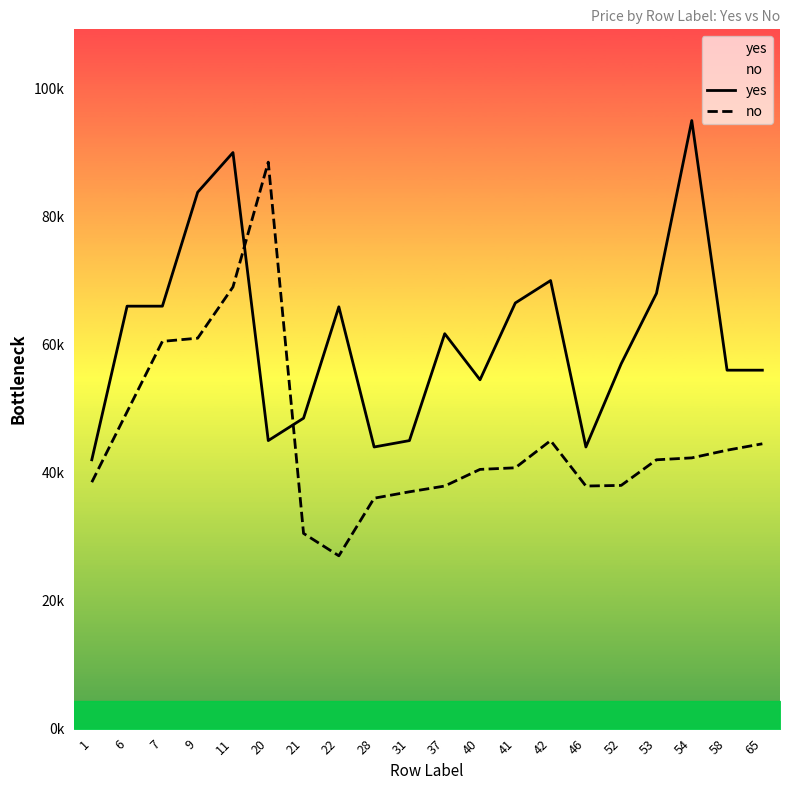

What value does the yes series have at 41, to the nearest 100?

66500